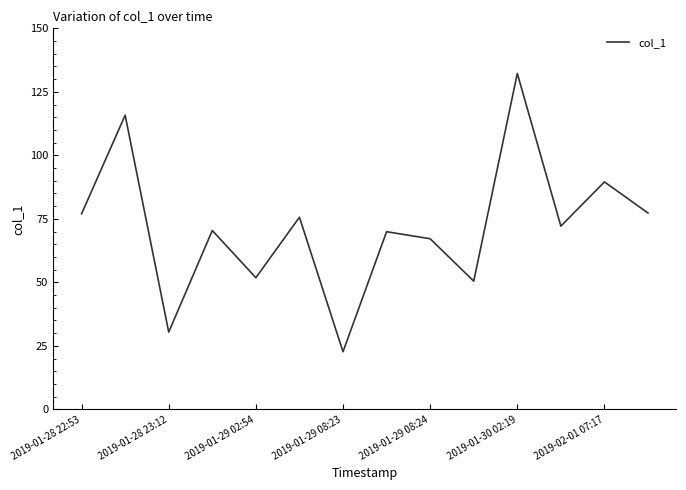

What is the sum of all values?

1002.6